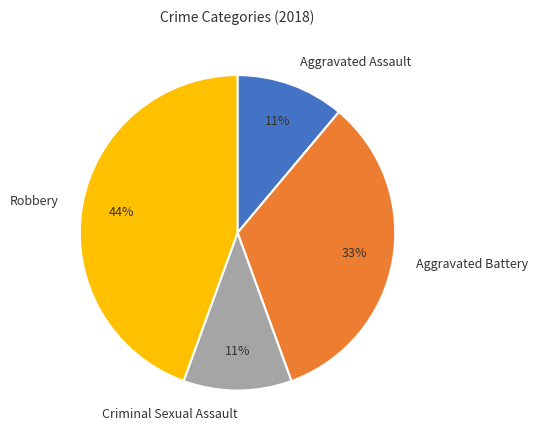

What percentage is the Aggravated Assault slice, to the nearest percent?

11%